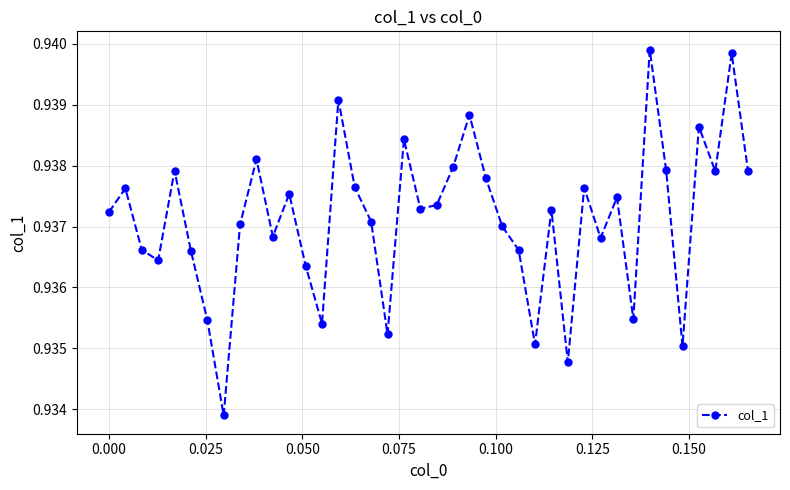

Does the chart display data point markers on the line(s)?

Yes